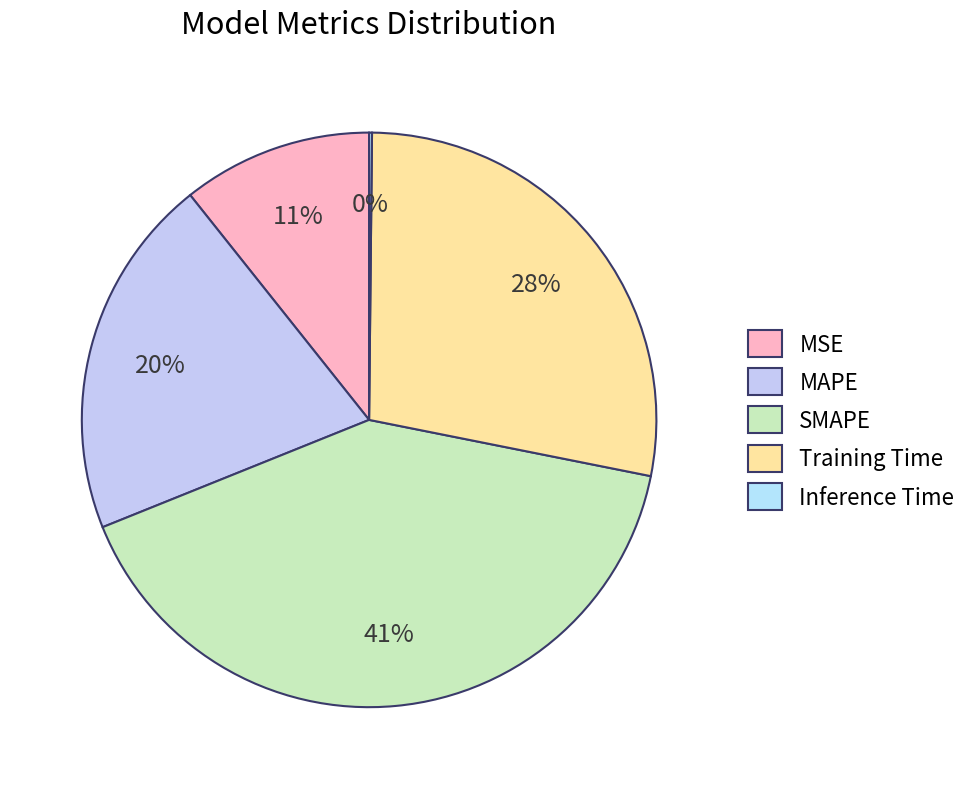

Which category has the biggest portion of the pie?

SMAPE